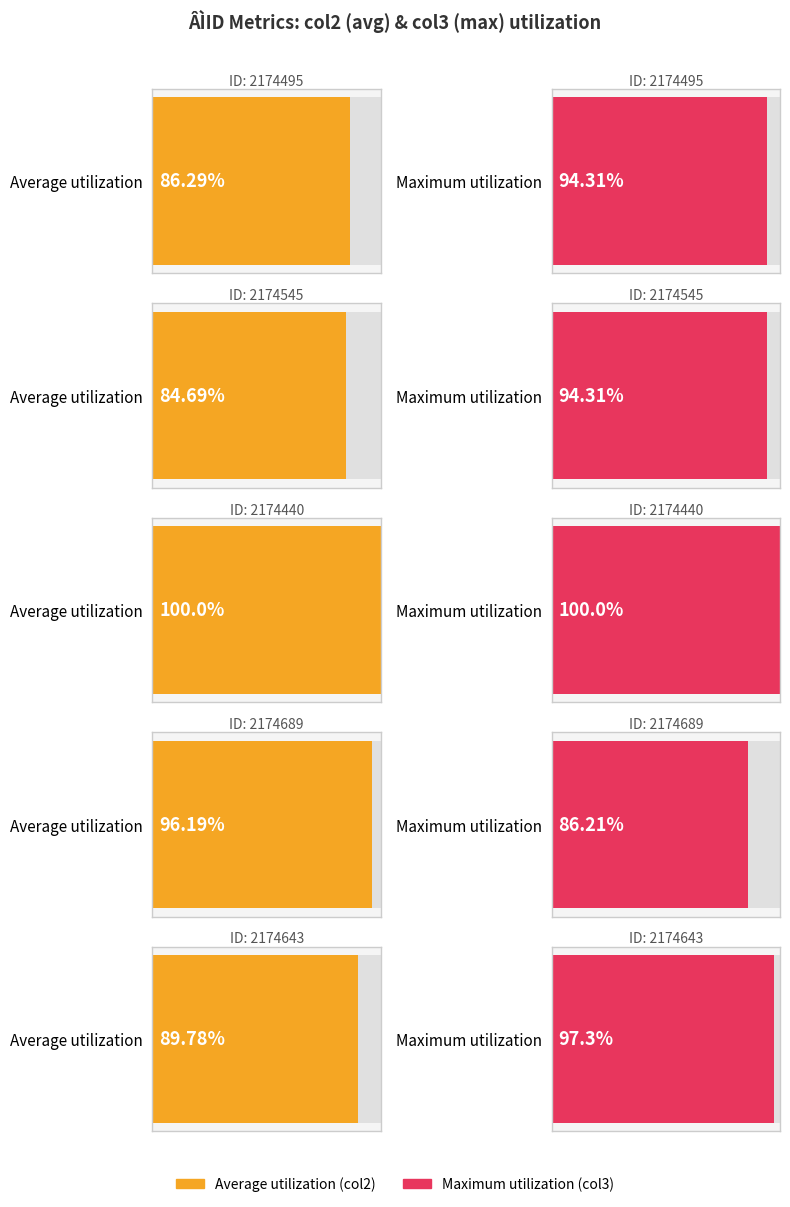

How many groups of bars are there?

5